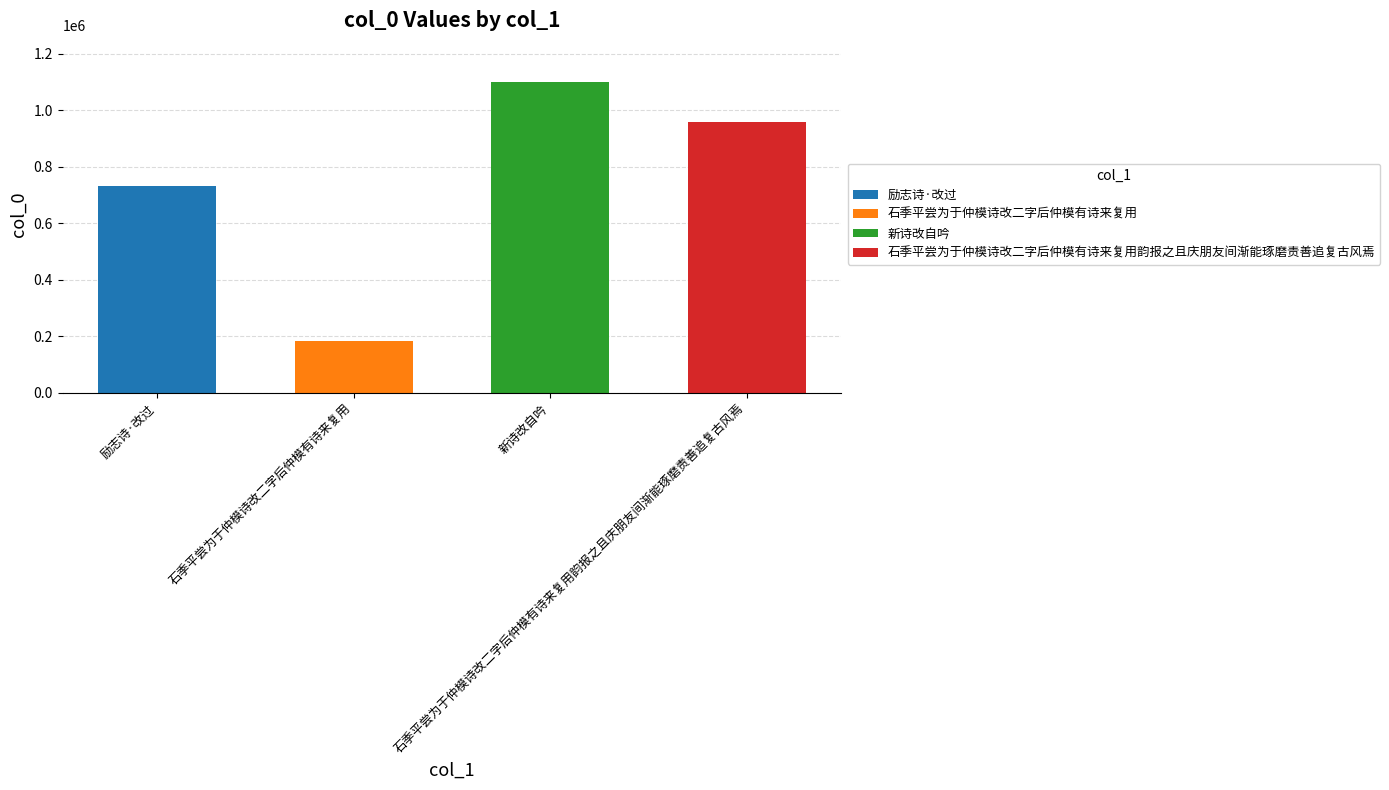

Reading right to left, transcribe all the data shown in this chart.

石季平尝为于仲模诗改二字后仲模有诗来复用韵报之且庆朋友间渐能琢磨责善追复古风焉=958235	新诗改自吟=1100163	石季平尝为于仲模诗改二字后仲模有诗来复用=181710	励志诗·改过=731210